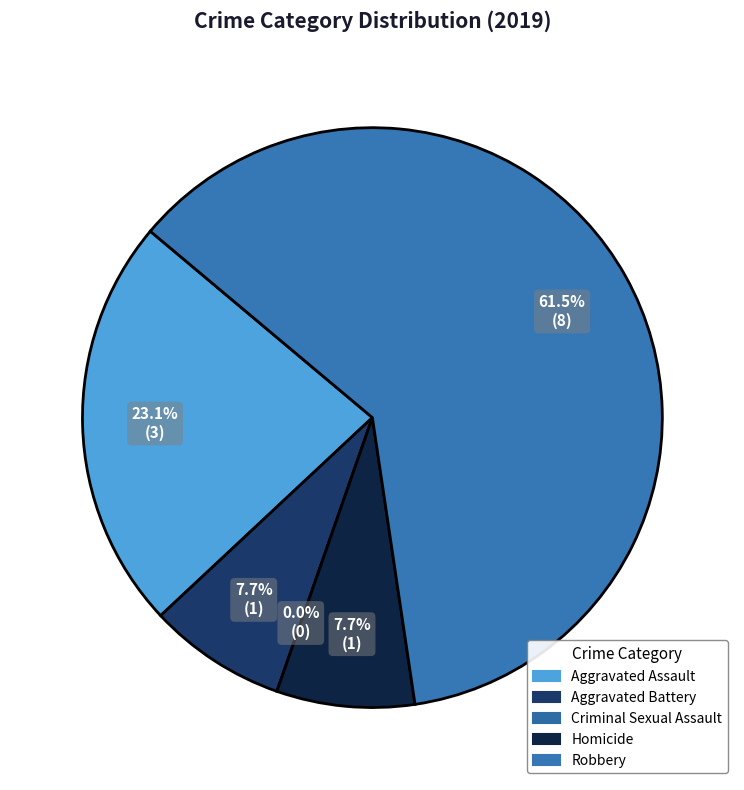

To the nearest percent, what is the average slice percentage?

20%